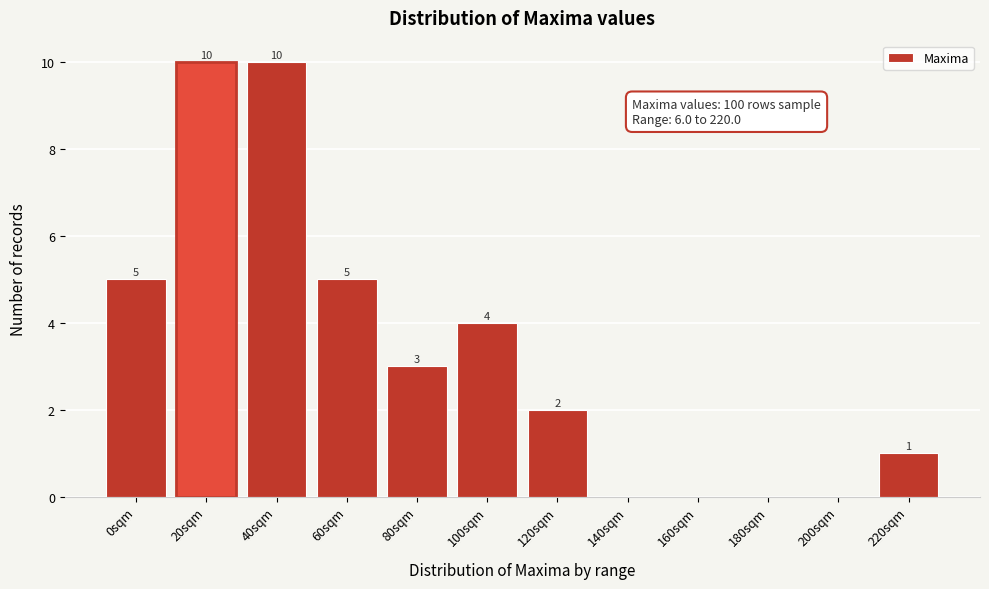

Reading right to left, list all the values displayed in this chart.

220sqm=1	200sqm=0	180sqm=0	160sqm=0	140sqm=0	120sqm=2	100sqm=4	80sqm=3	60sqm=5	40sqm=10	20sqm=10	0sqm=5